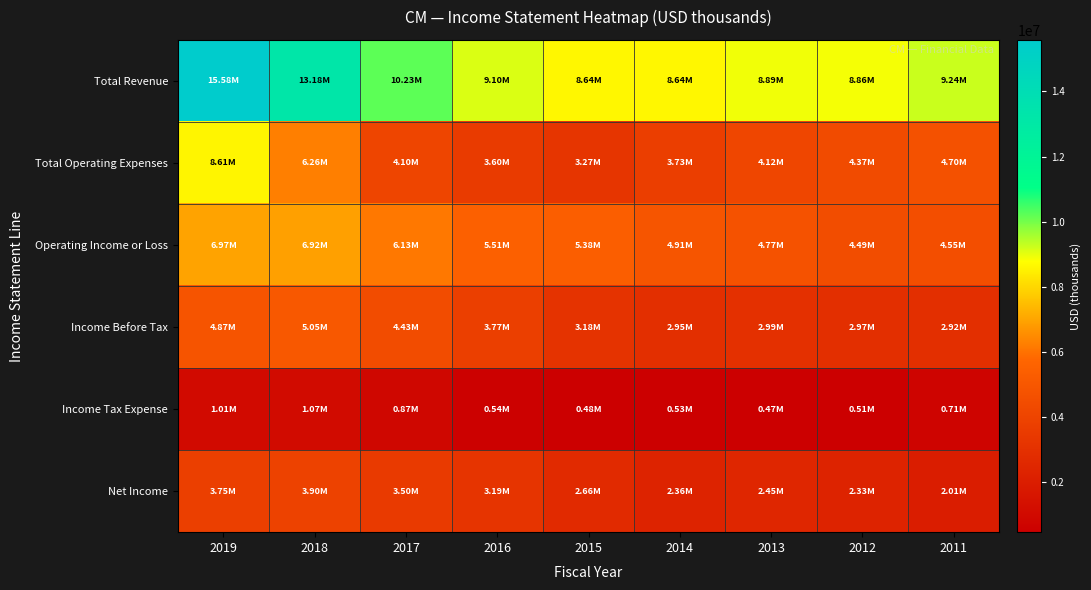

Count the number of data series in this chart.

6